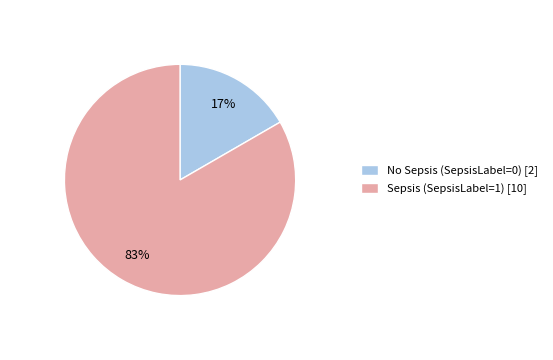

Is there a majority slice in this chart?

Yes